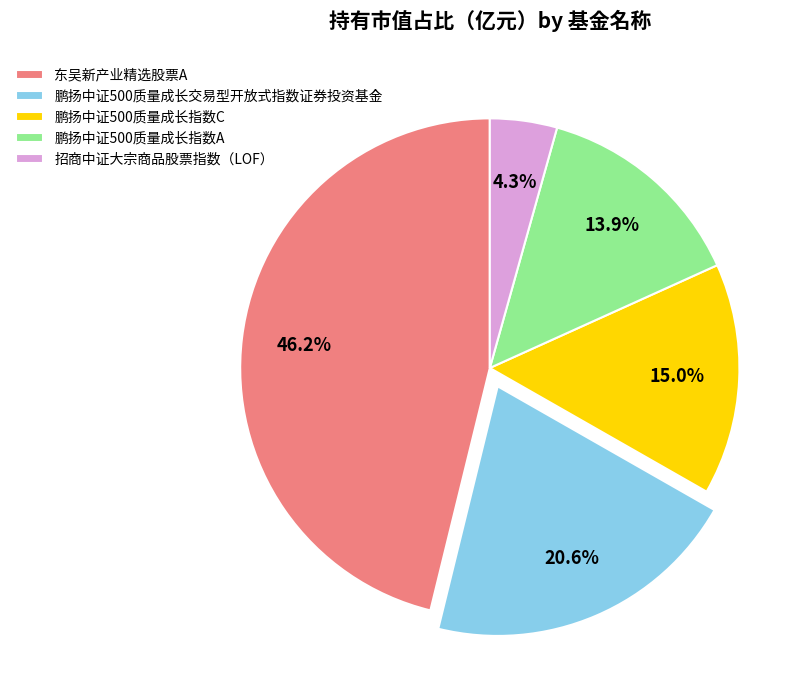

To the nearest percent, what portion does 鹏扬中证500质量成长指数C represent?

15%